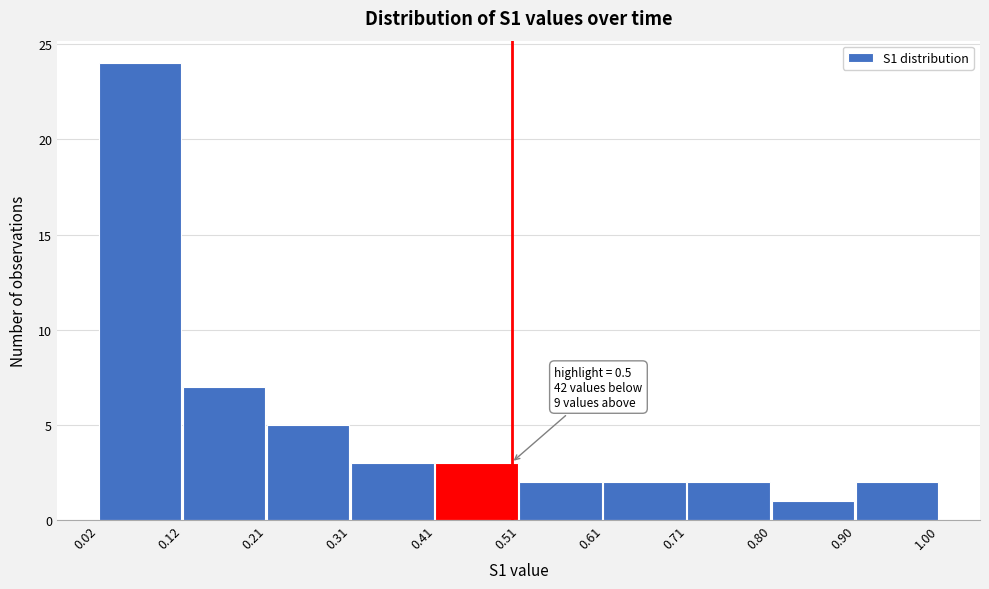

Over which range of the x-axis is the bar tallest?

0.02 to 0.12